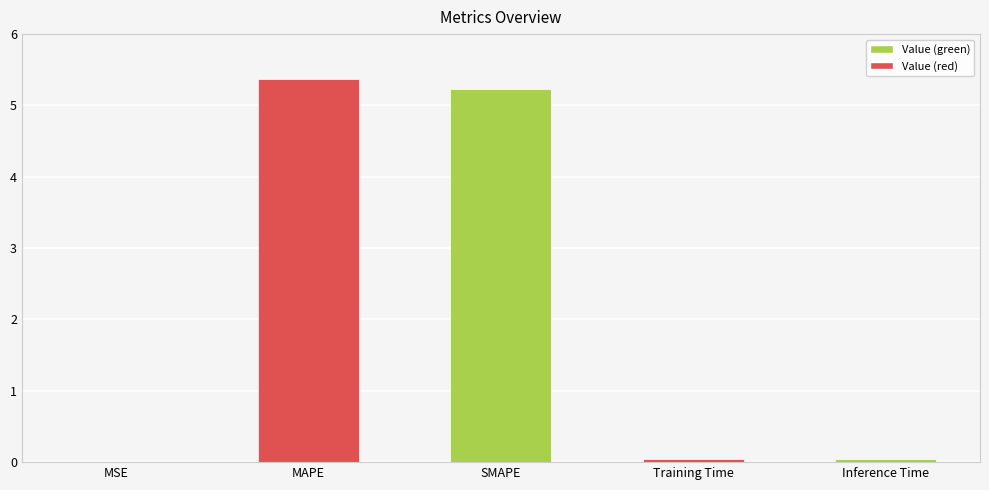

What is the sum of the values at SMAPE and MAPE?

10.6